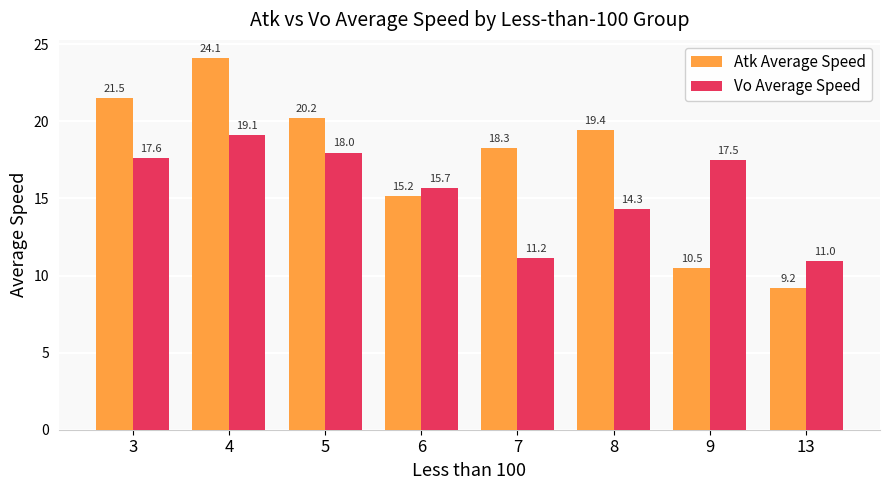

Reading left to right, extract all data points from this chart.

Atk Average Speed: 3=21.5	4=24.1	5=20.2	6=15.2	7=18.3	8=19.4	9=10.5	13=9.2
Vo Average Speed: 3=17.6	4=19.1	5=18.0	6=15.7	7=11.2	8=14.3	9=17.5	13=11.0